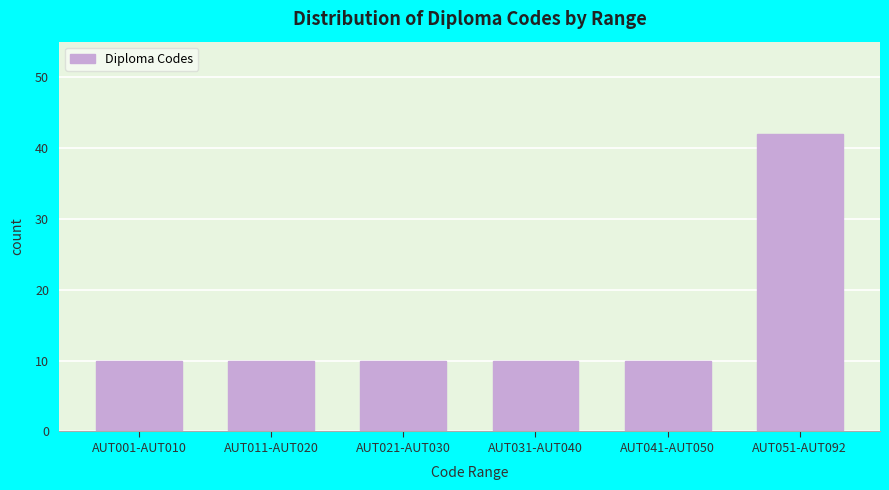

Reading left to right, transcribe all the data shown in this chart.

AUT001-AUT010=10	AUT011-AUT020=10	AUT021-AUT030=10	AUT031-AUT040=10	AUT041-AUT050=10	AUT051-AUT092=42